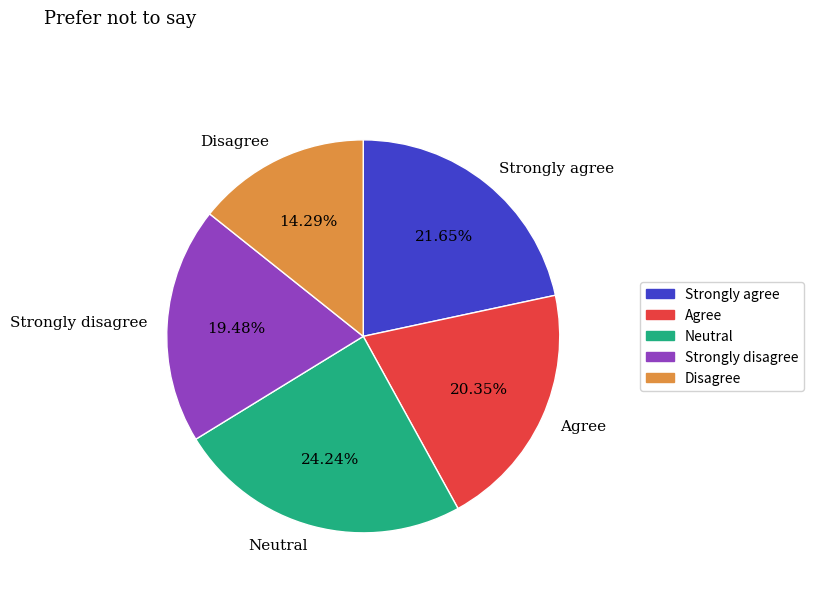

What is the largest slice in the pie chart?

Neutral